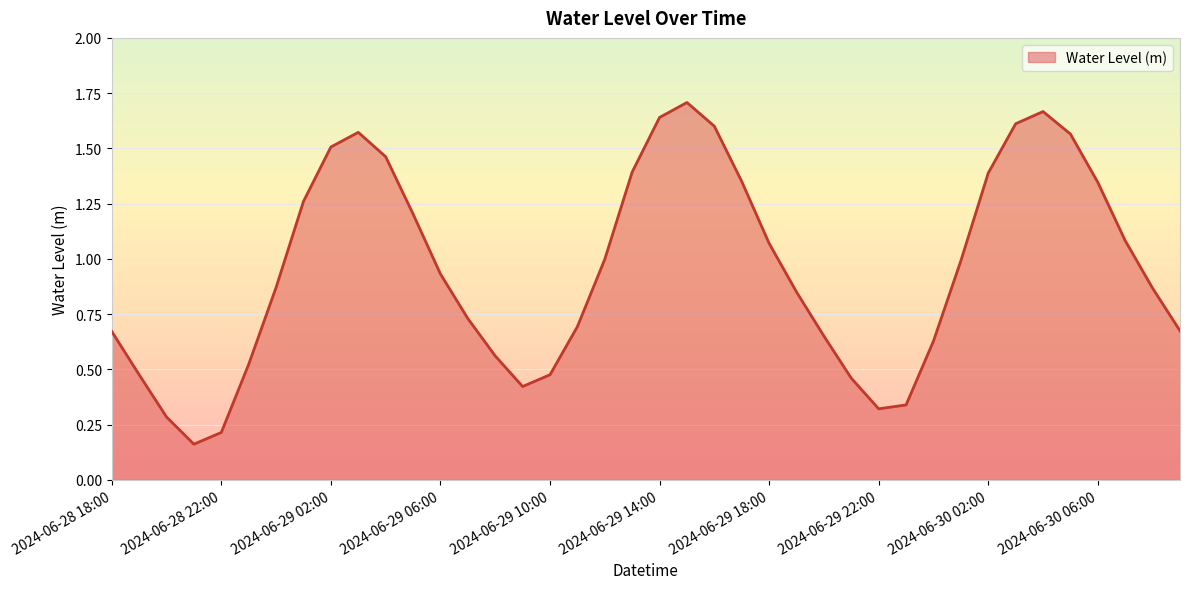

True or false: the data has more than 2 interior local peaks.

True